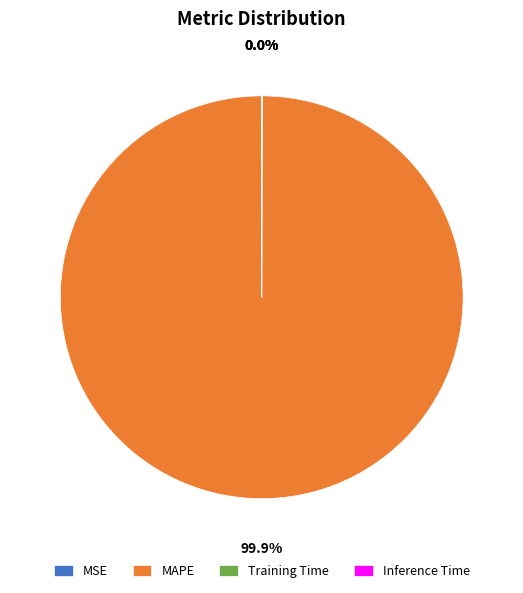

Which category has the biggest portion of the pie?

MAPE